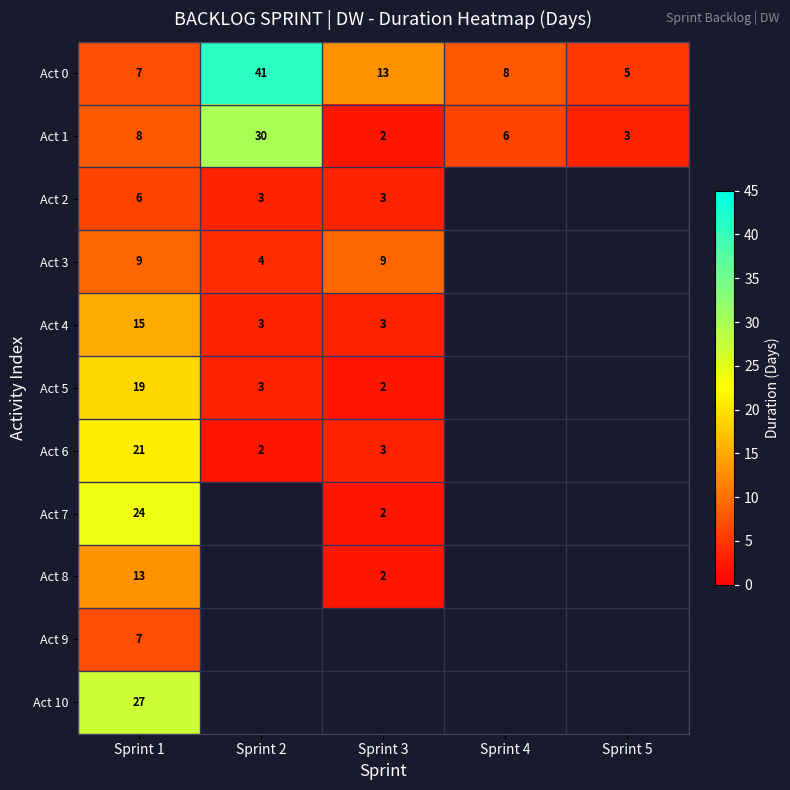

Where is Act 1 nearest to the value 16?

Sprint 1